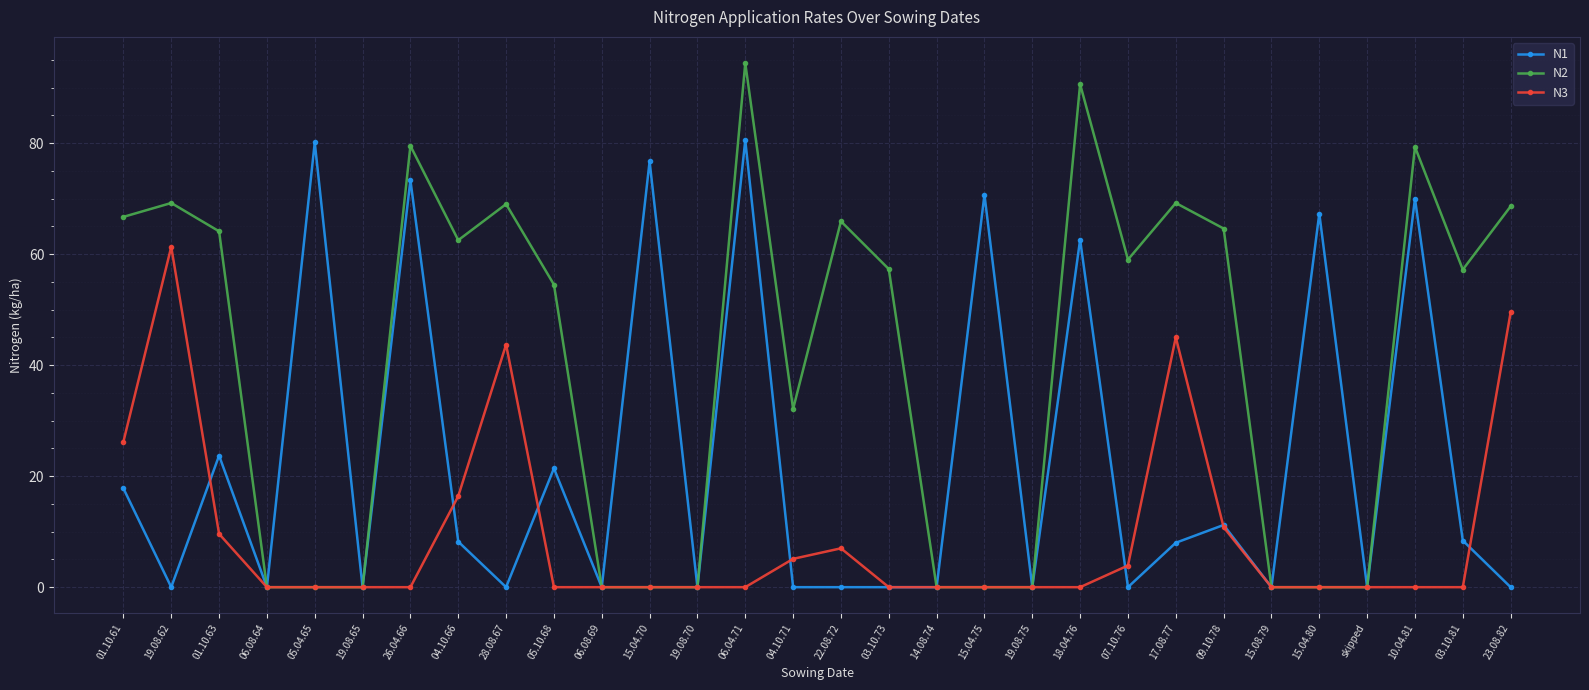

Rank the series at 19.08.62 from highest to lowest value.

N2, N3, N1